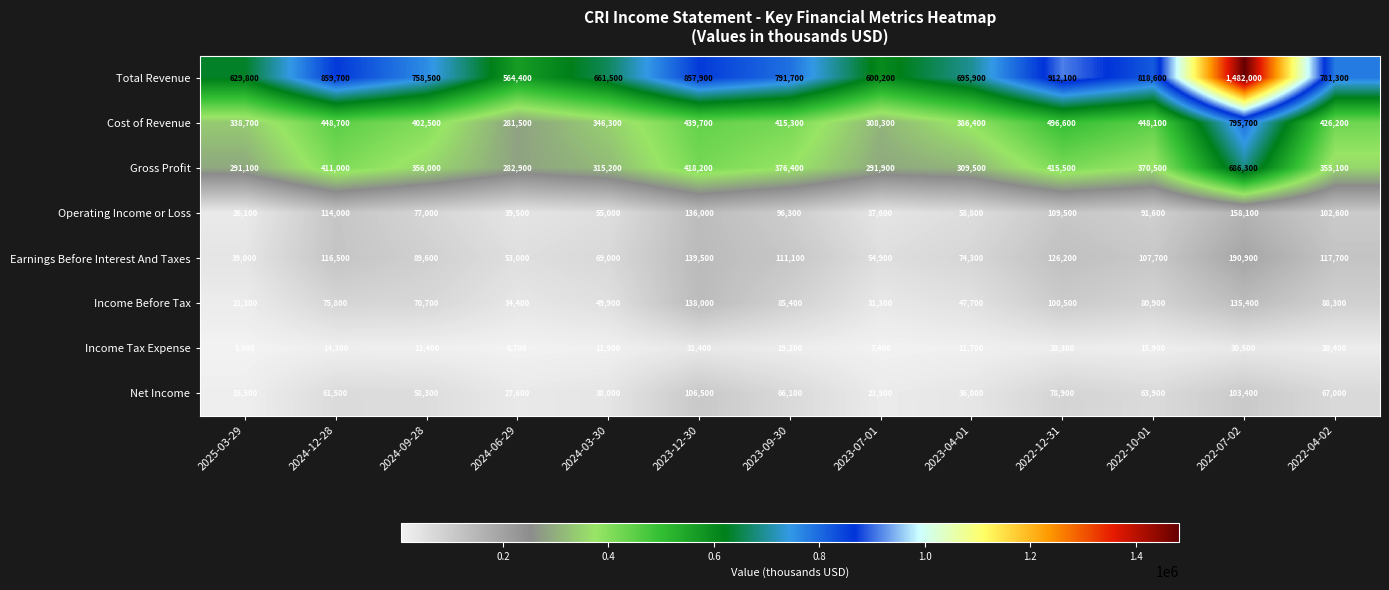

Rank the series by their maximum value, from lowest to highest.

Income Tax Expense, Net Income, Income Before Tax, Operating Income or Loss, Earnings Before Interest And Taxes, Gross Profit, Cost of Revenue, Total Revenue